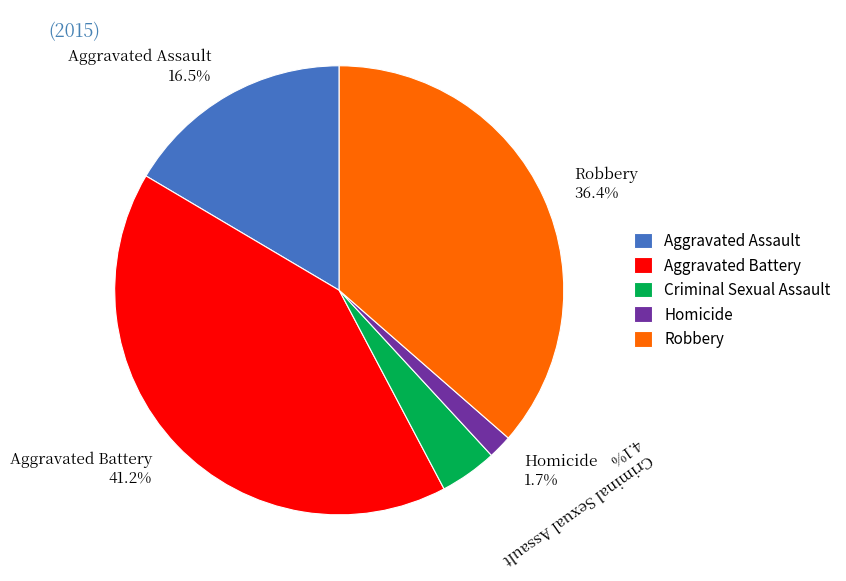

How many segments does this pie chart have?

5